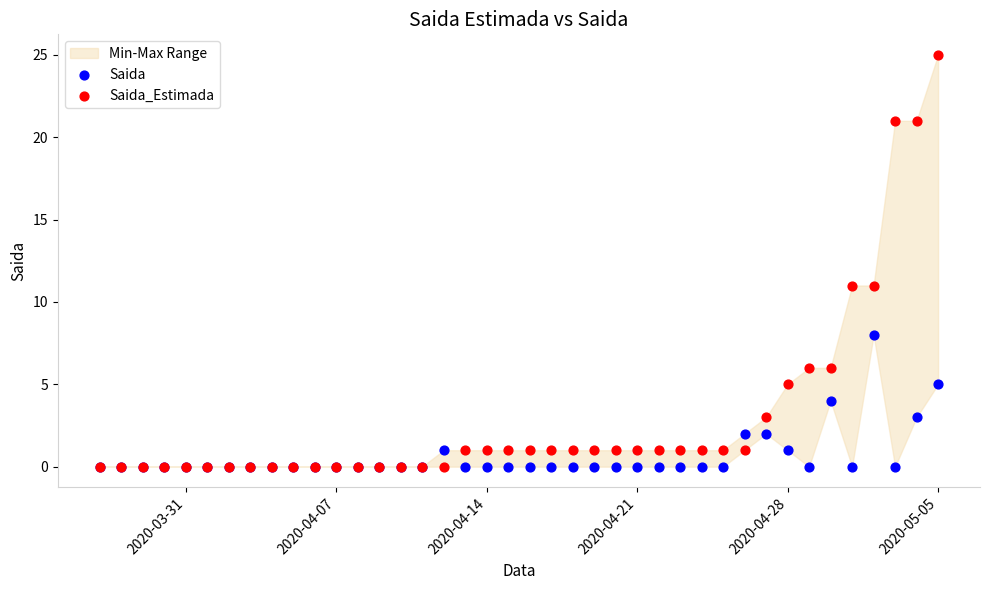

Which series has the largest Y range (max minus min)?

Saida_Estimada